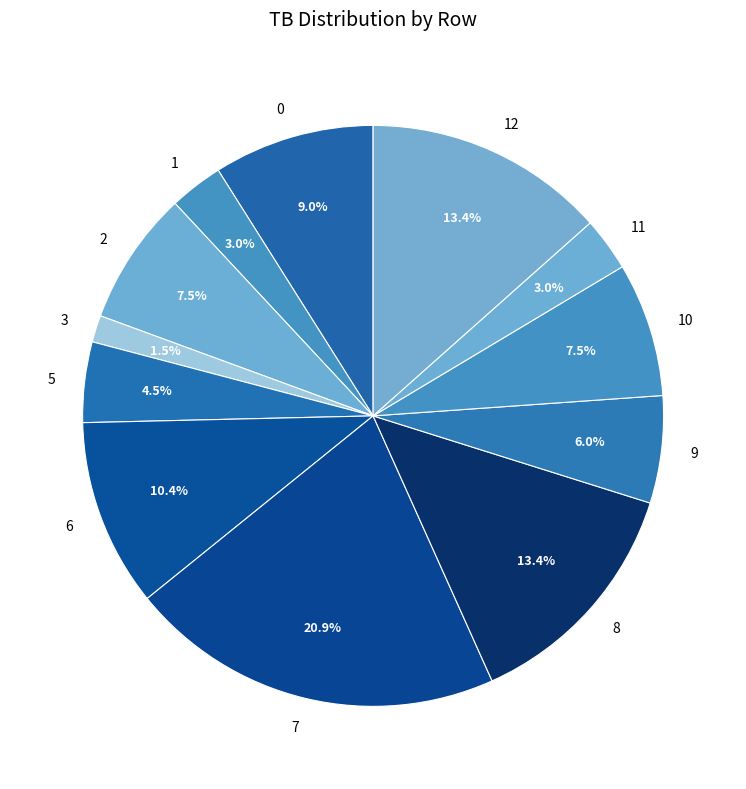

Approximately how many times larger is the value at 12 compared to 11?

4.5